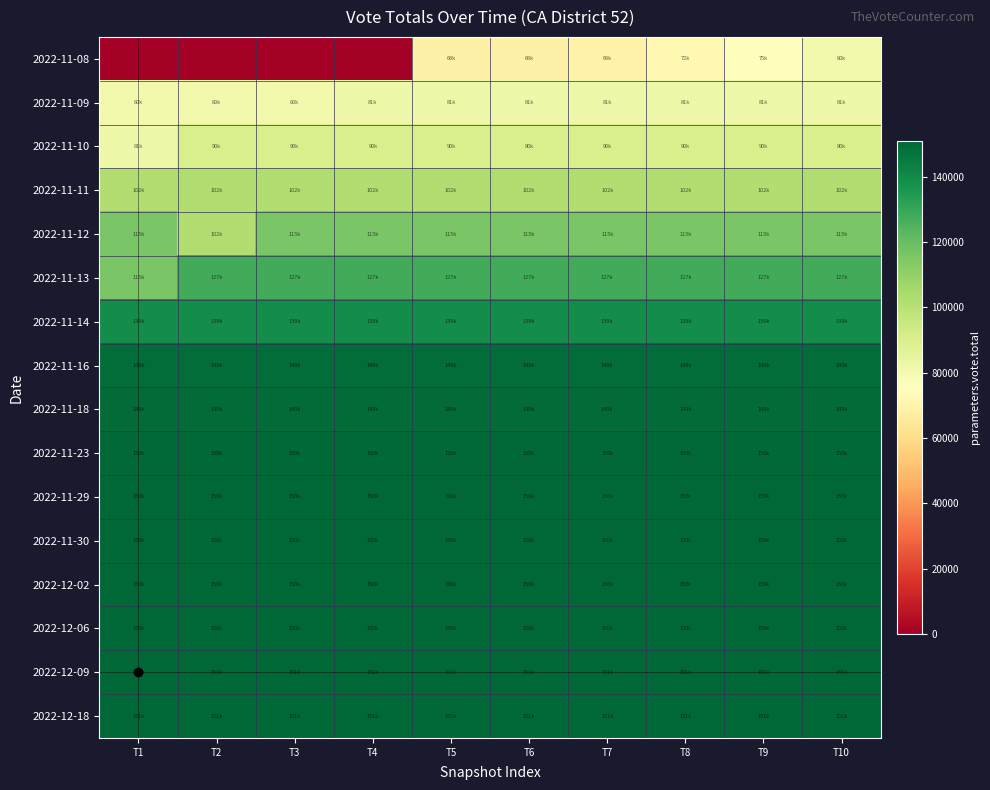

At which category does the chart reach its minimum across all series?

T1